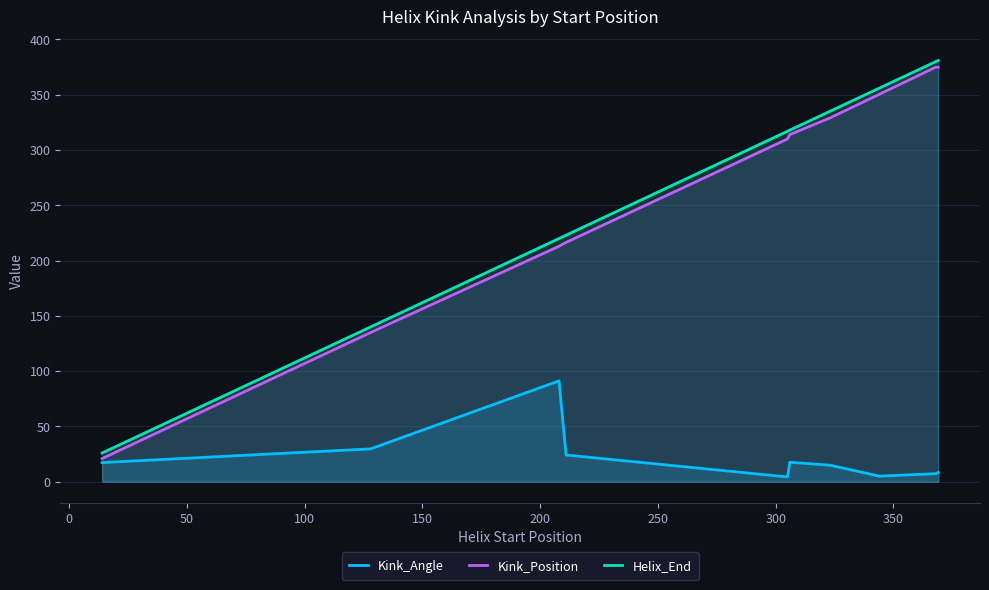

What is the sum of all Helix_End values?

2696.0